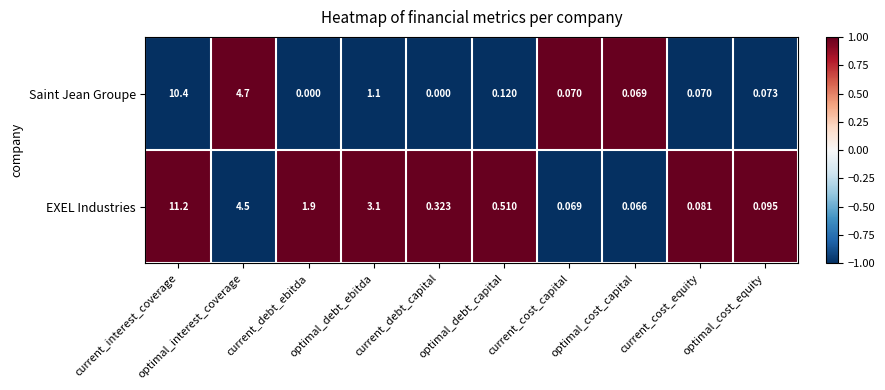

How many data points does each series have?

10